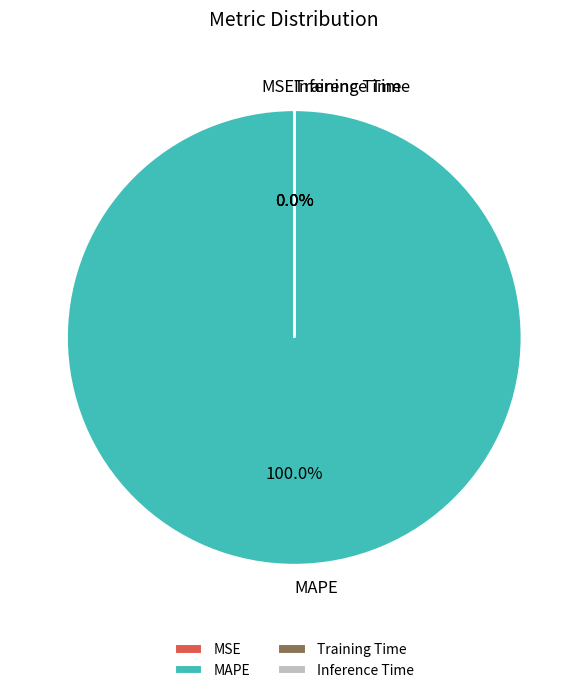

Which slice is the largest?

MAPE